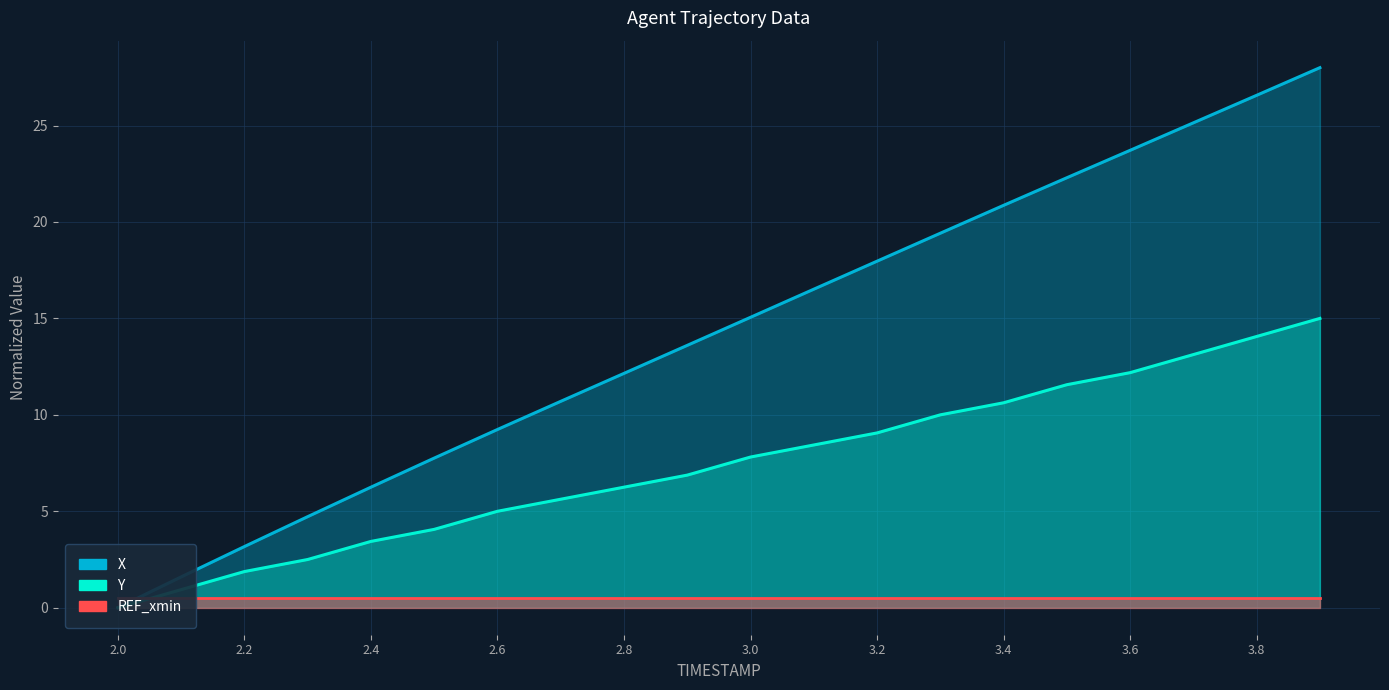

What is the value of the REF_xmin point at the 3rd from the left?

0.5